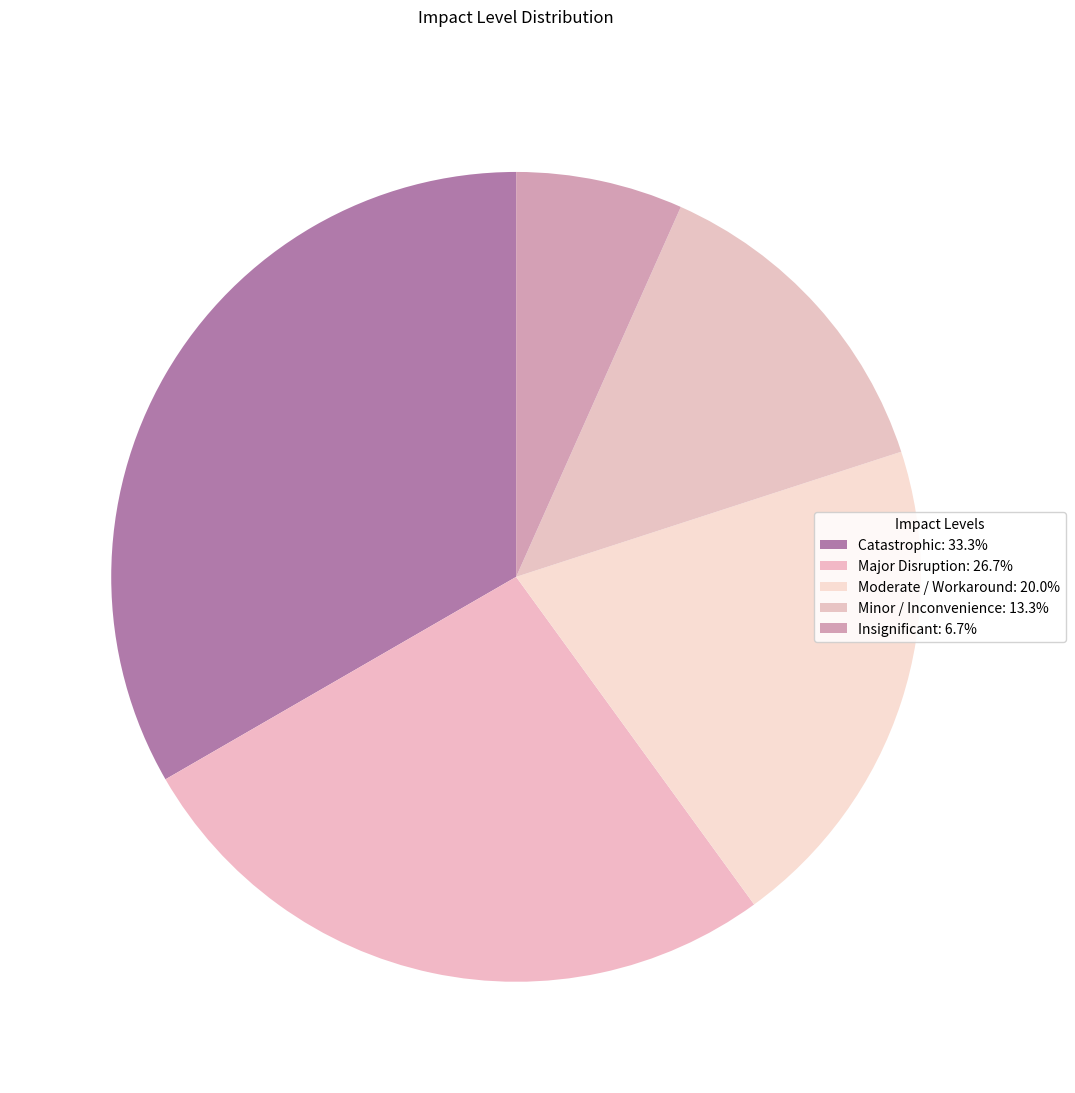

Does any single category account for the majority?

No